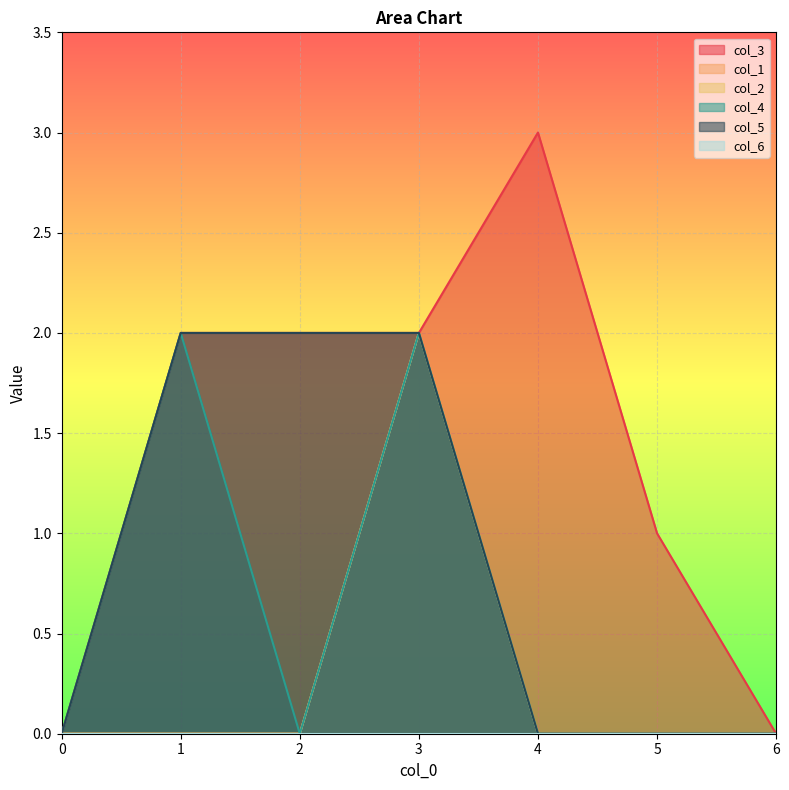

Reading right to left, transcribe all the data shown in this chart.

col_3: 0	1	3	2	2	2	0
col_1: 0	0	0	2	0	0	0
col_2: 0	0	0	2	0	0	0
col_4: 0	0	0	2	0	2	0
col_5: 0	0	0	2	2	2	0